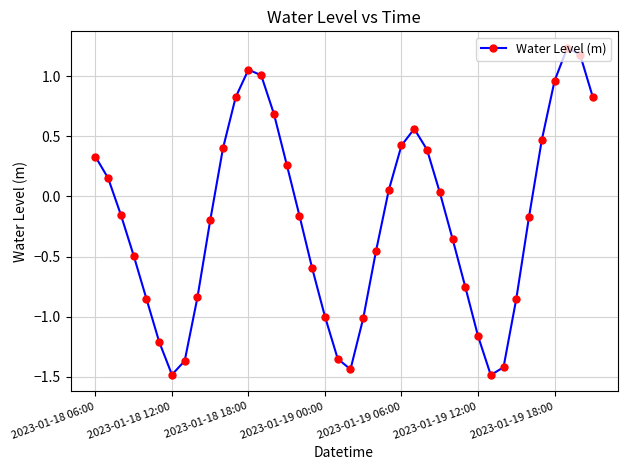

What is the value of the 25th point from the left?

0.4